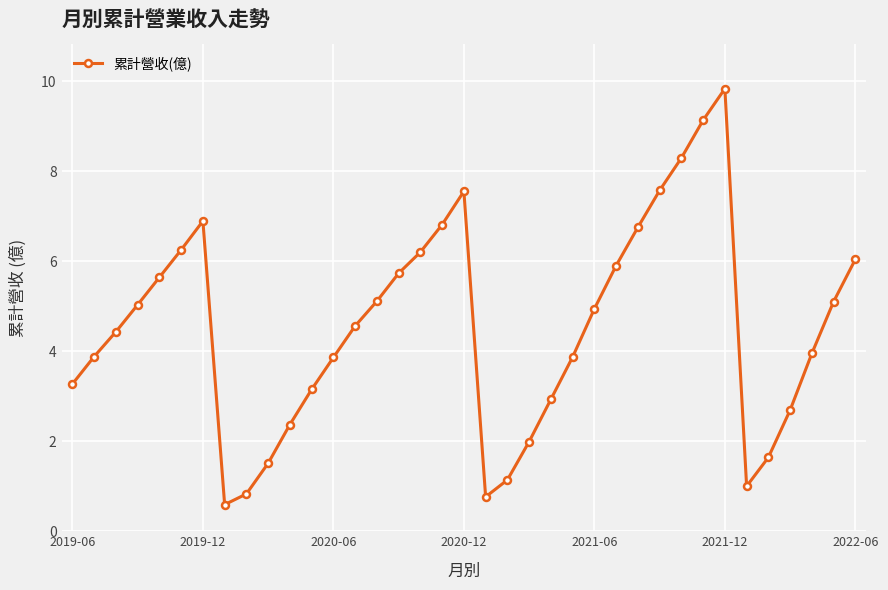

How many lines are shown in the chart?

1